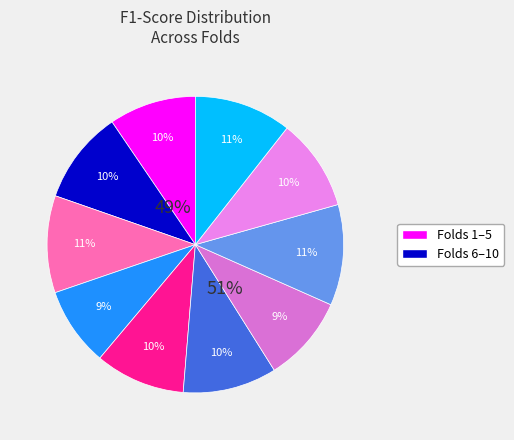

What percentage is the Fold 4 slice, to the nearest percent?

9%